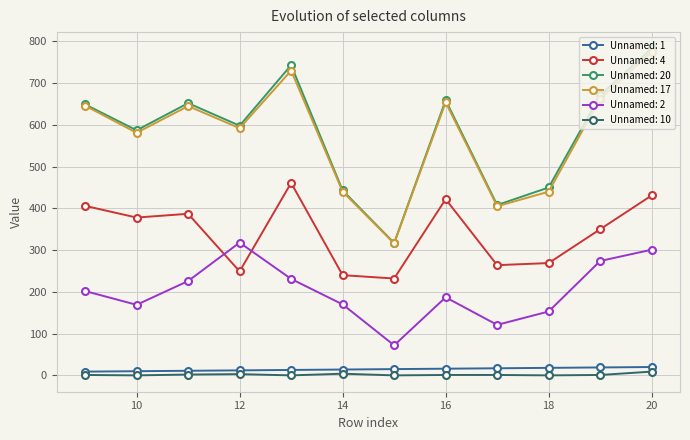

True or false: Unnamed: 20 and Unnamed: 1 cross at least once.

False